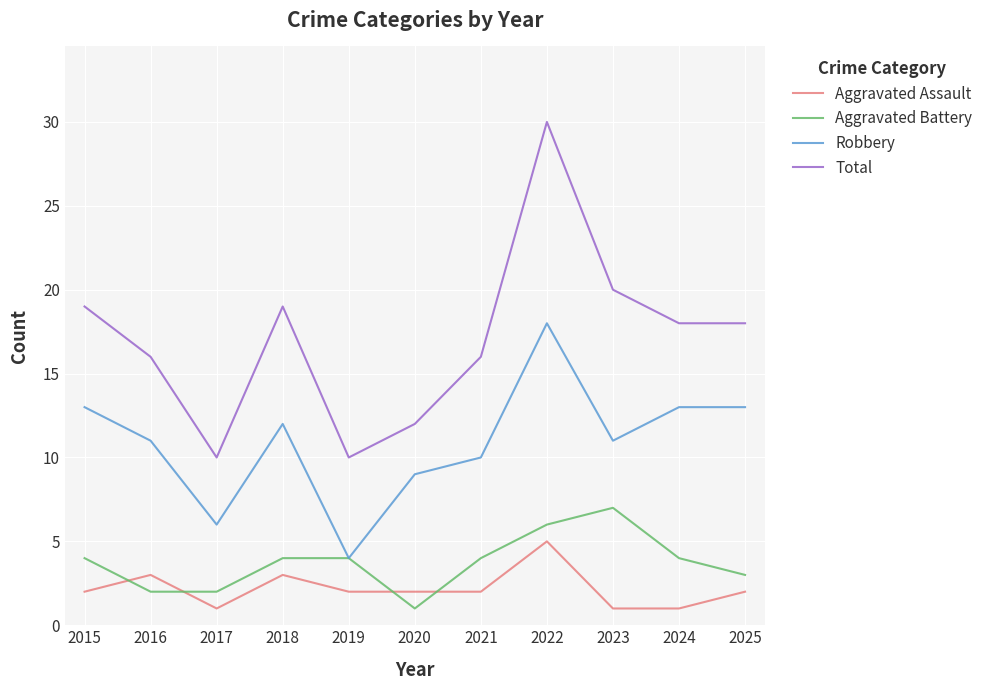

At 2021, list the series in order from largest to smallest.

Total, Robbery, Aggravated Battery, Aggravated Assault